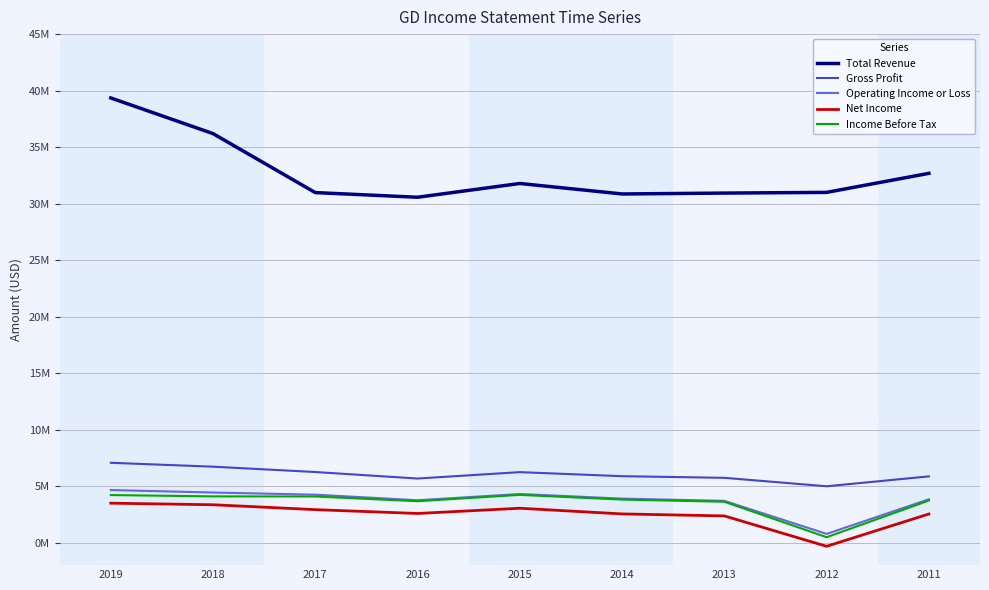

Does the chart have visible grid lines?

Yes